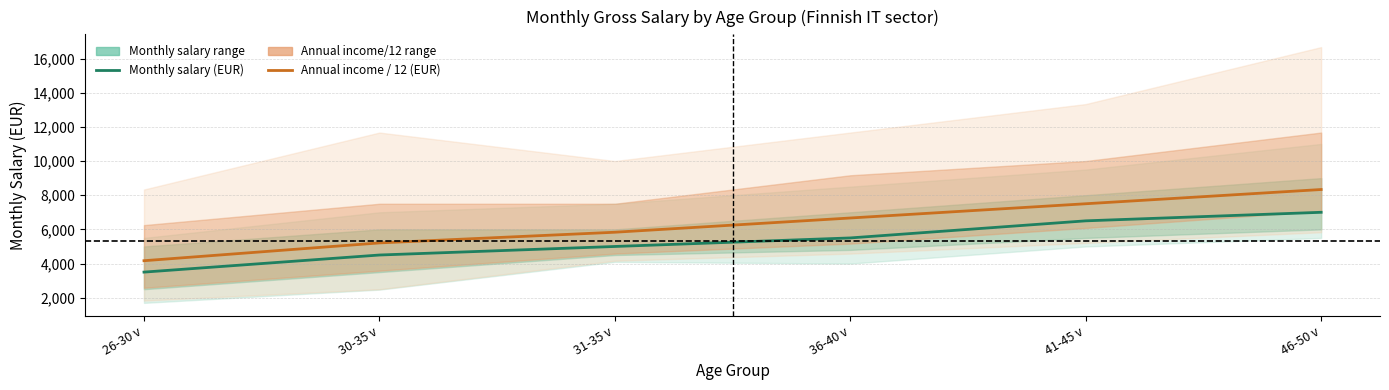

Reading left to right, extract all data points from this chart.

Monthly salary (EUR): 3500.0	4500.0	5000.0	5500.0	6500.0	7000.0
Annual income / 12 (EUR): 4166.7	5208.3	5833.3	6666.7	7500.0	8333.3